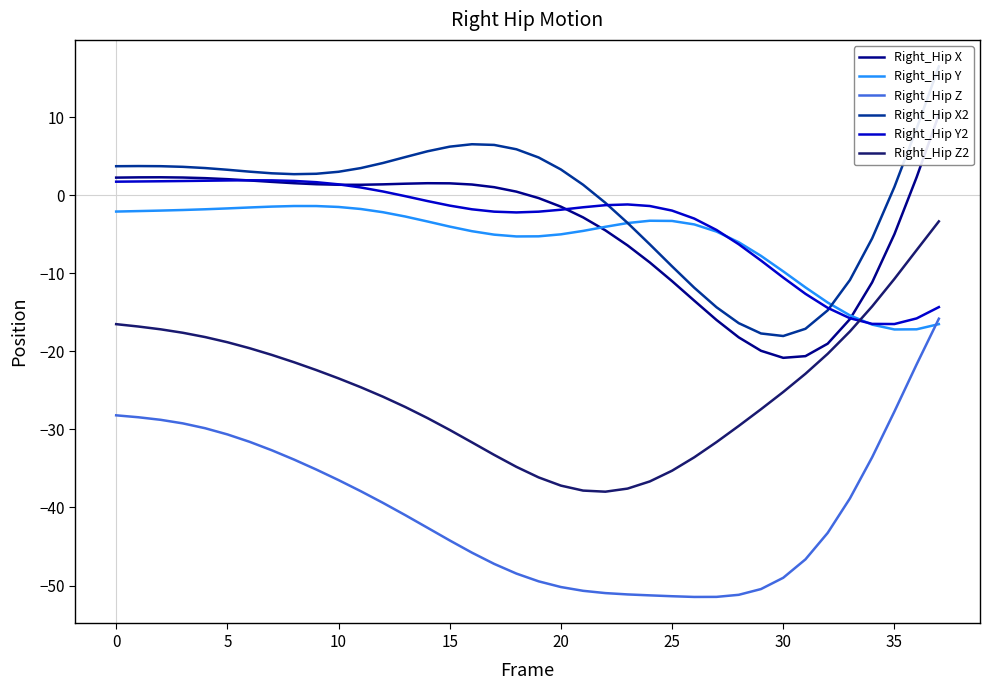

At which label does Right_Hip Y first exceed -3?

0